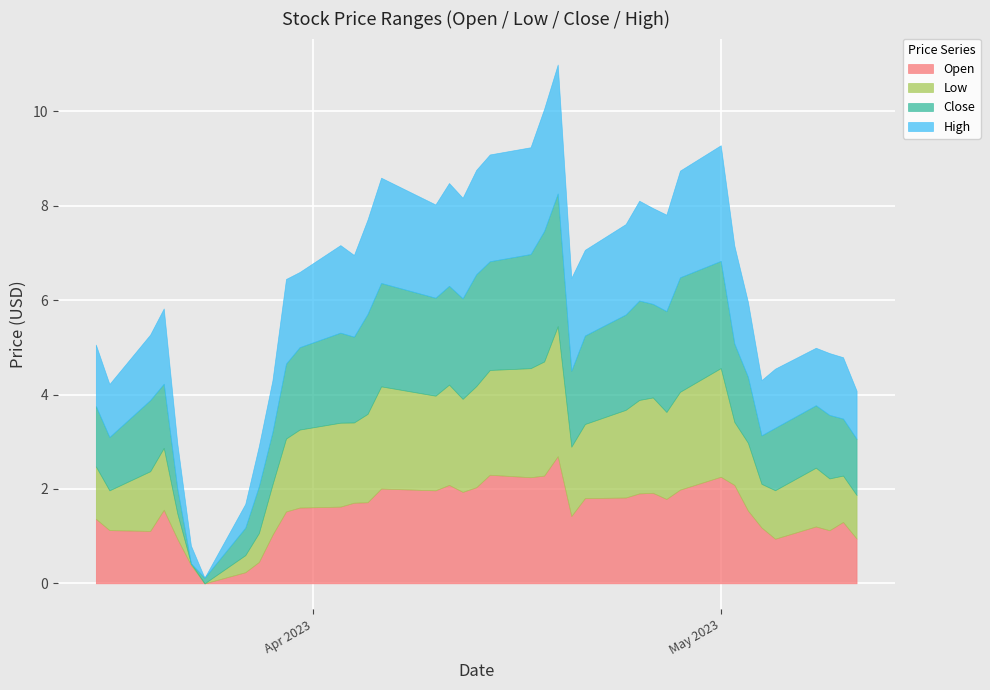

What is the highest value of the Open series?

2.7